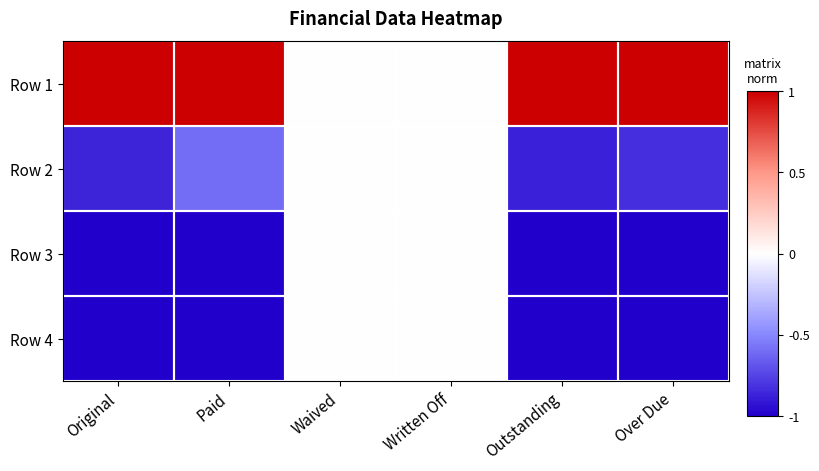

Reading left to right, what are all the values shown in this chart?

Row 1: Original=1.0	Paid=1.0	Waived=0.0	Written Off=0.0	Outstanding=1.0	Over Due=1.0
Row 2: Original=-0.9	Paid=-0.6	Waived=0.0	Written Off=0.0	Outstanding=-0.9	Over Due=-0.8
Row 3: Original=-1.0	Paid=-1.0	Waived=0.0	Written Off=0.0	Outstanding=-1.0	Over Due=-1.0
Row 4: Original=-1.0	Paid=-1.0	Waived=0.0	Written Off=0.0	Outstanding=-1.0	Over Due=-1.0